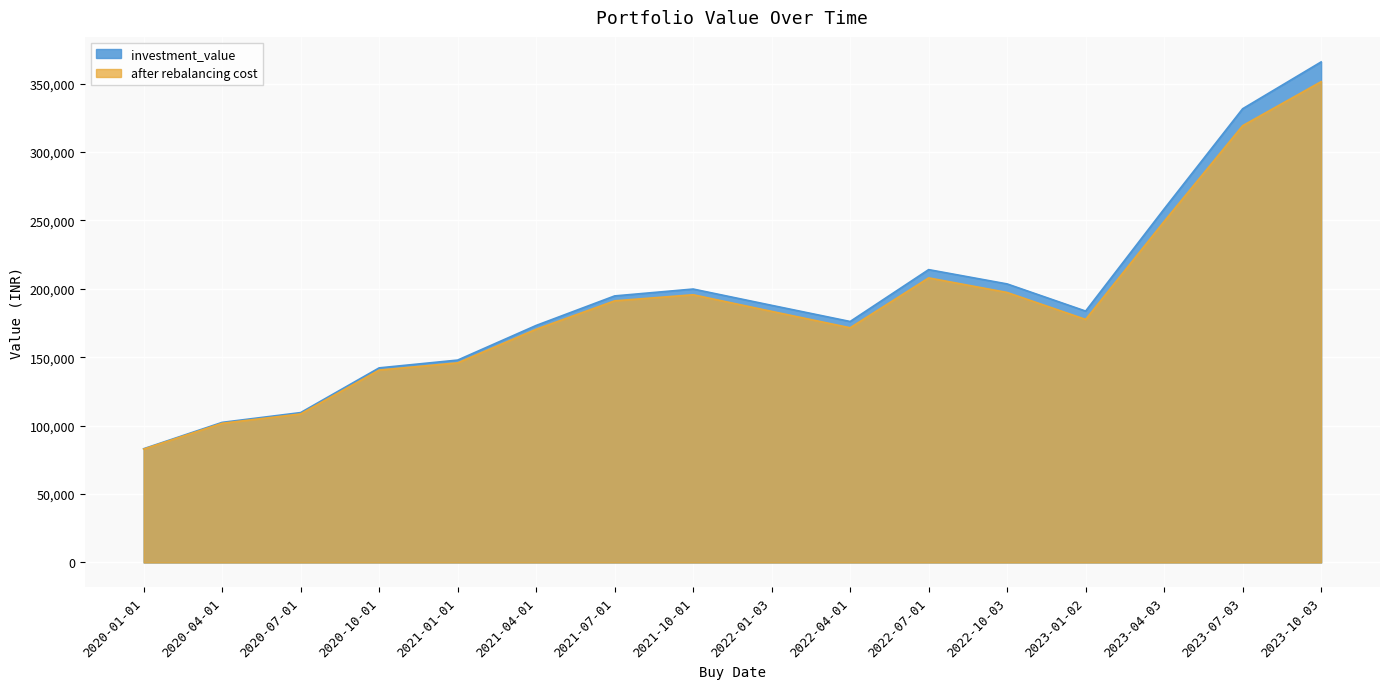

Which label corresponds to the smallest value in the chart?

2020-01-01